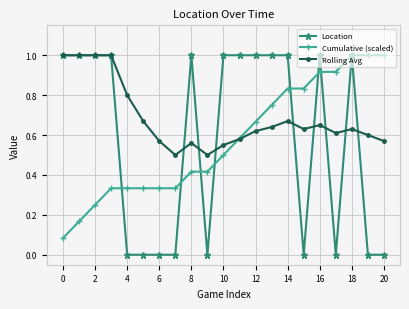

Which series has the largest total across all categories?

Rolling Avg